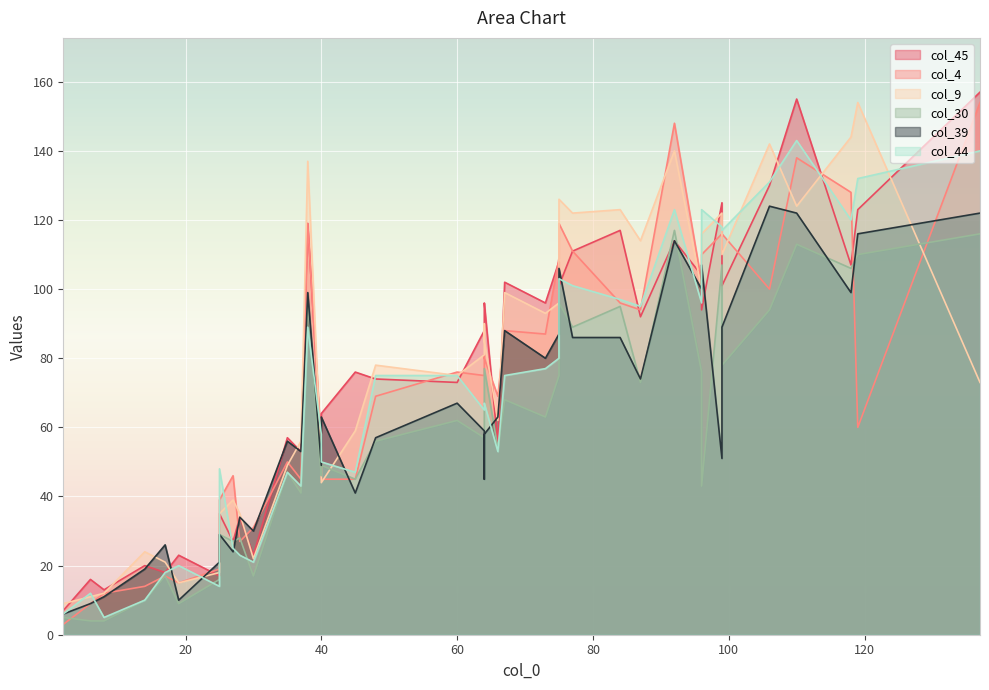

What is the spread (max minus min) of values at 66?

16